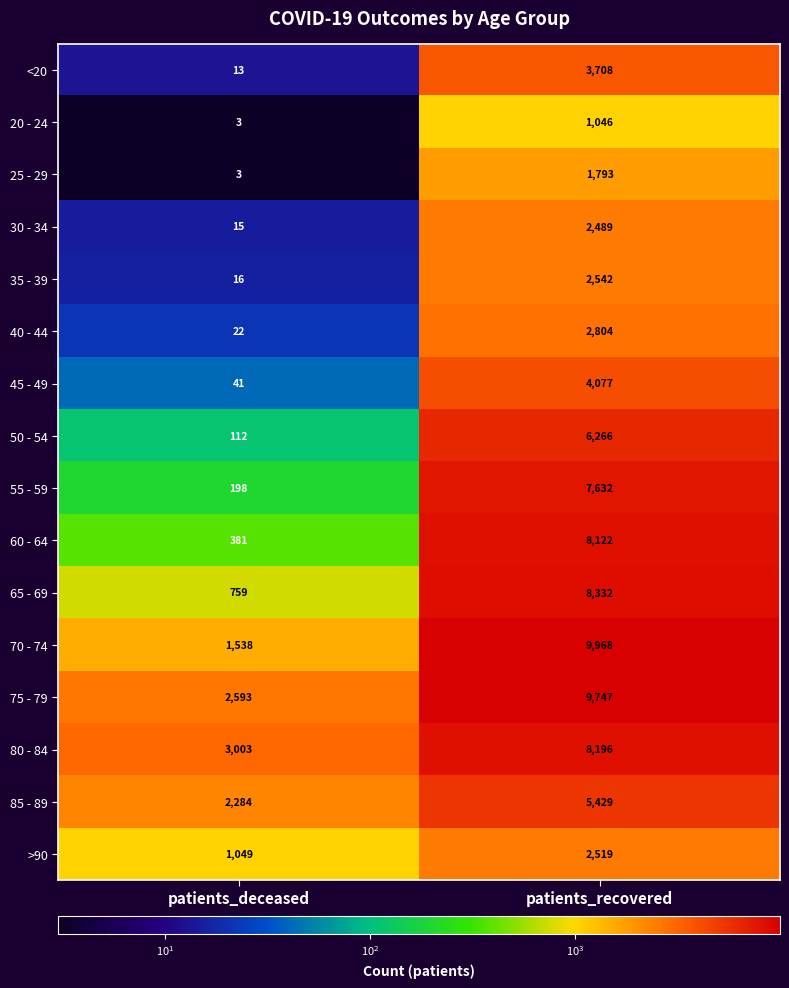

Which category has the lowest value across all series?

patients_deceased